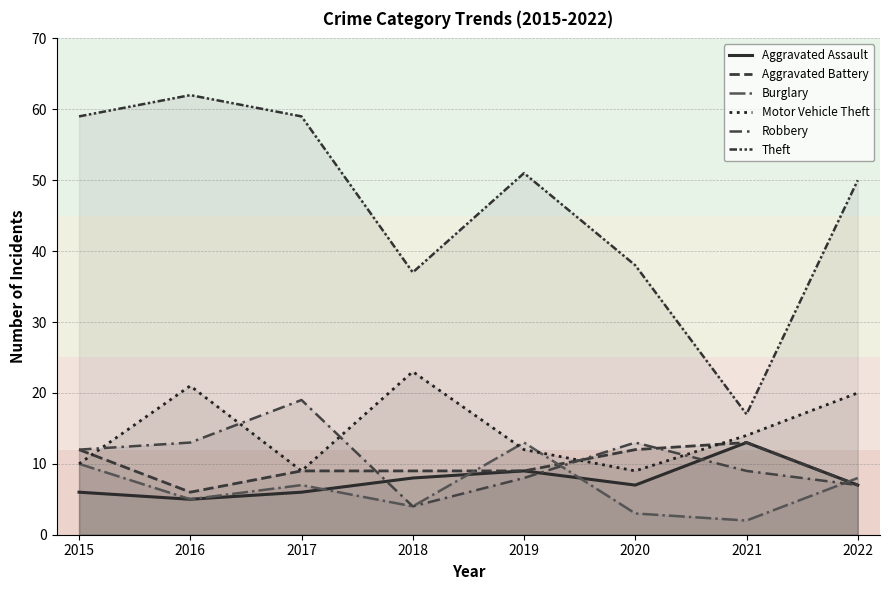

At 2017, list the series in order from largest to smallest.

Theft, Robbery, Aggravated Battery, Motor Vehicle Theft, Burglary, Aggravated Assault